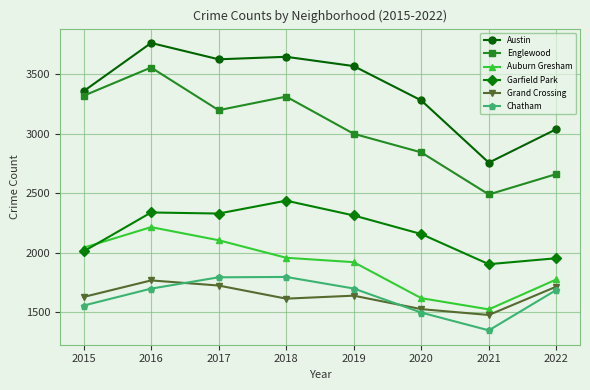

At which label does Auburn Gresham first exceed 1958?

2015